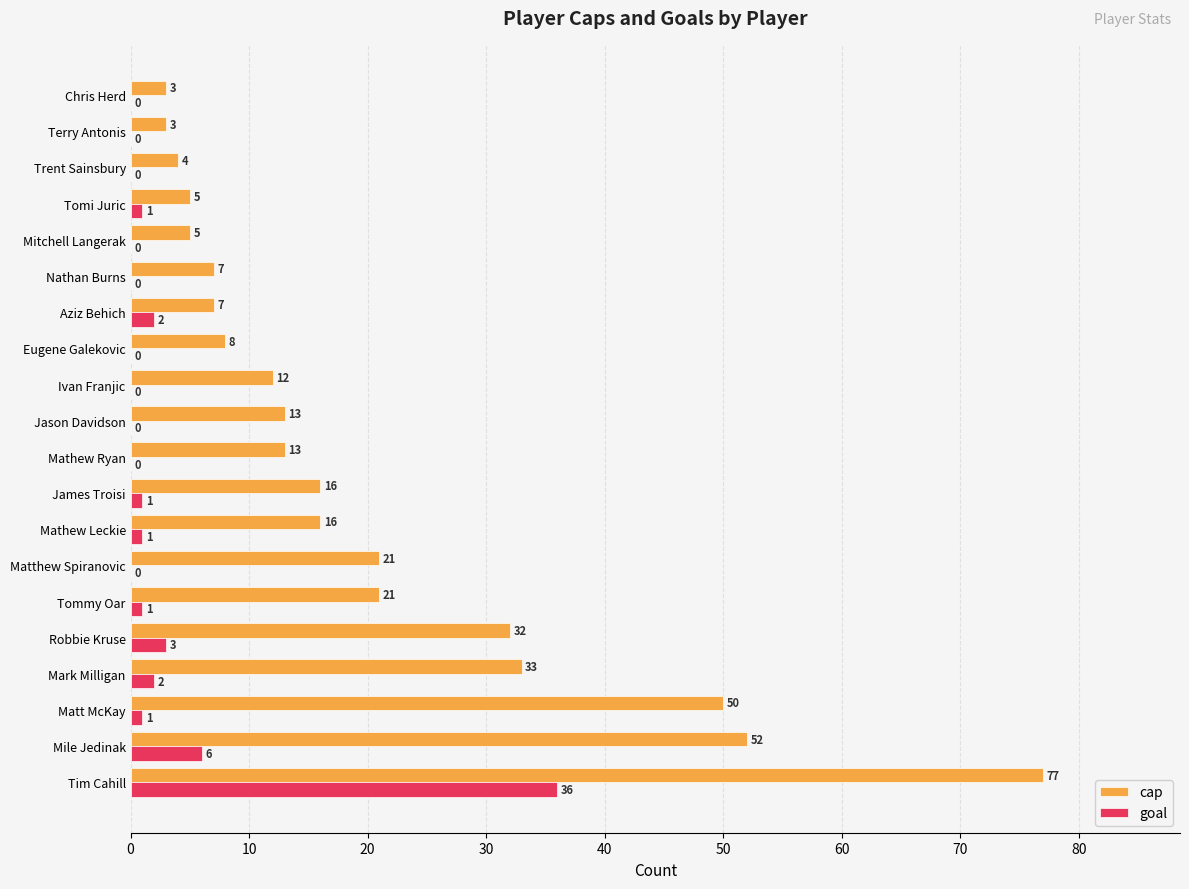

What is the sum of the cap values at Mark Milligan and Ivan Franjic?

45